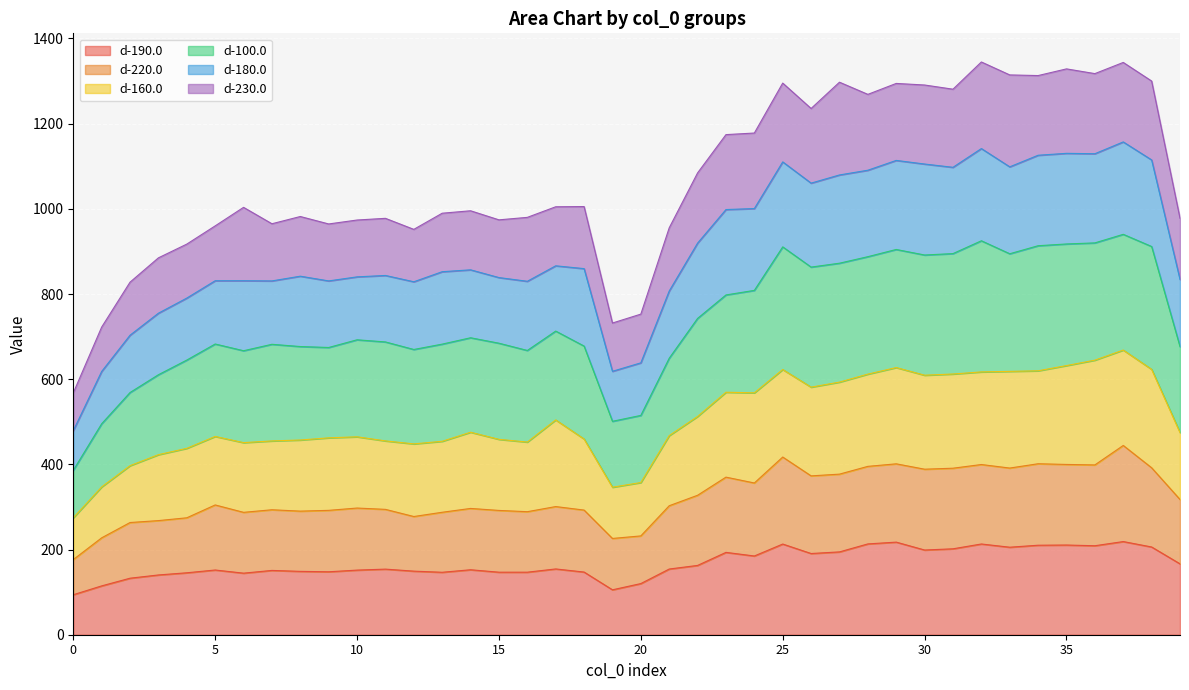

True or false: d-190.0 and d-220.0 intersect in this chart.

False